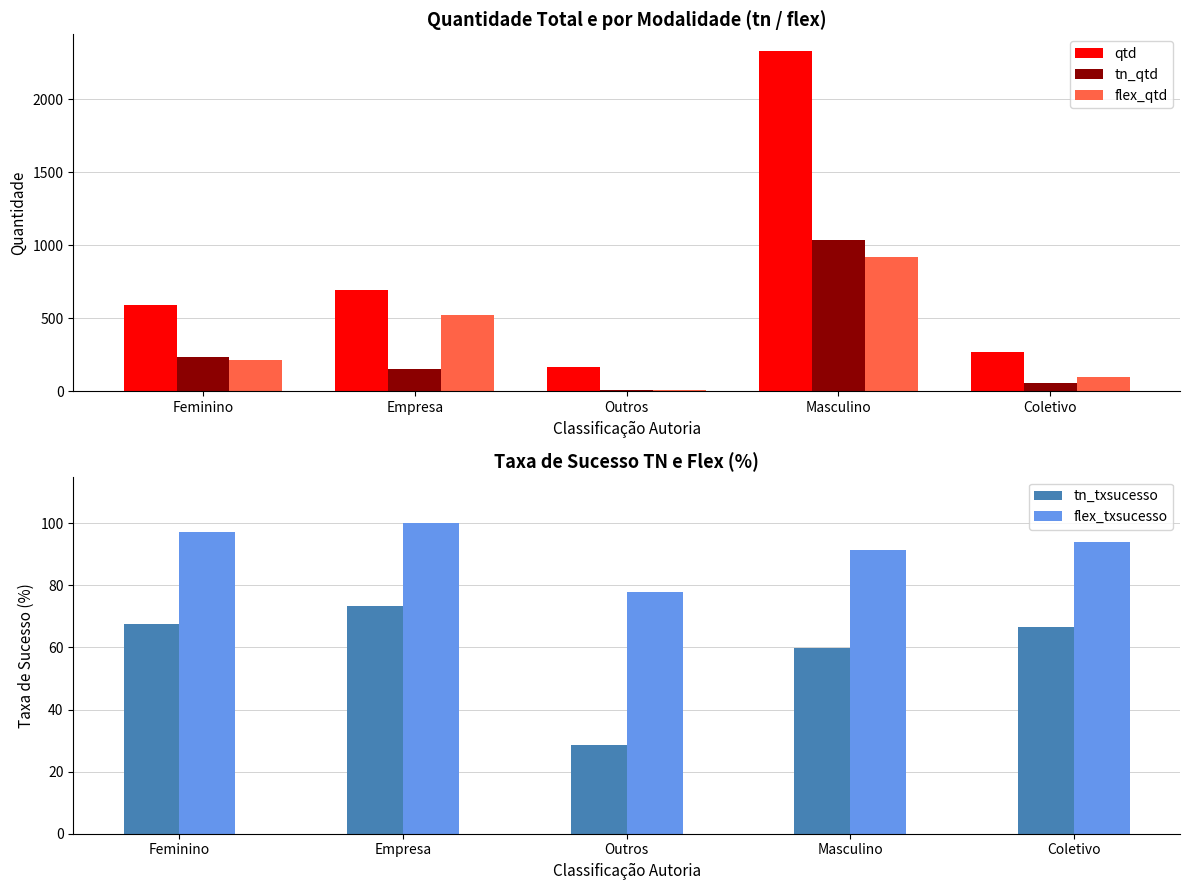

The value of tn_qtd at Empresa is 150.0. True or false?

True